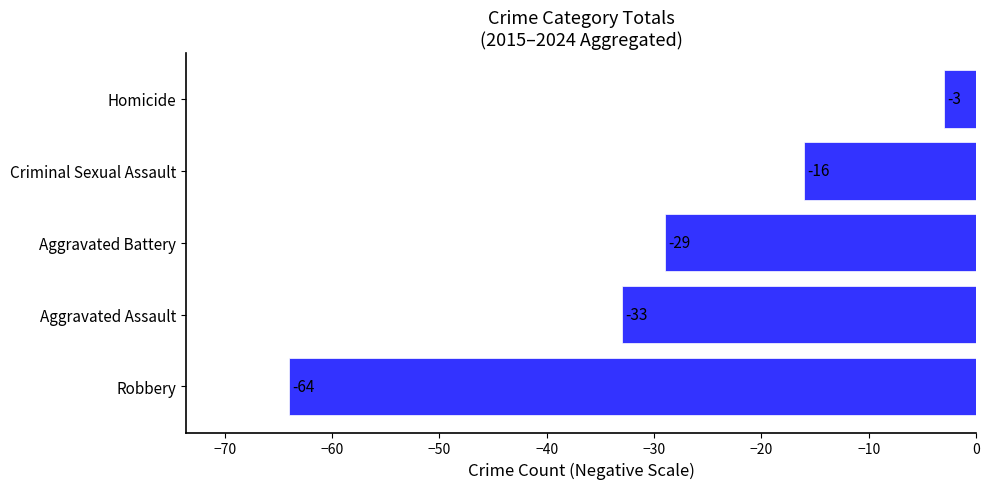

Reading bottom to top, list all the values displayed in this chart.

Robbery=-64	Aggravated Assault=-33	Aggravated Battery=-29	Criminal Sexual Assault=-16	Homicide=-3